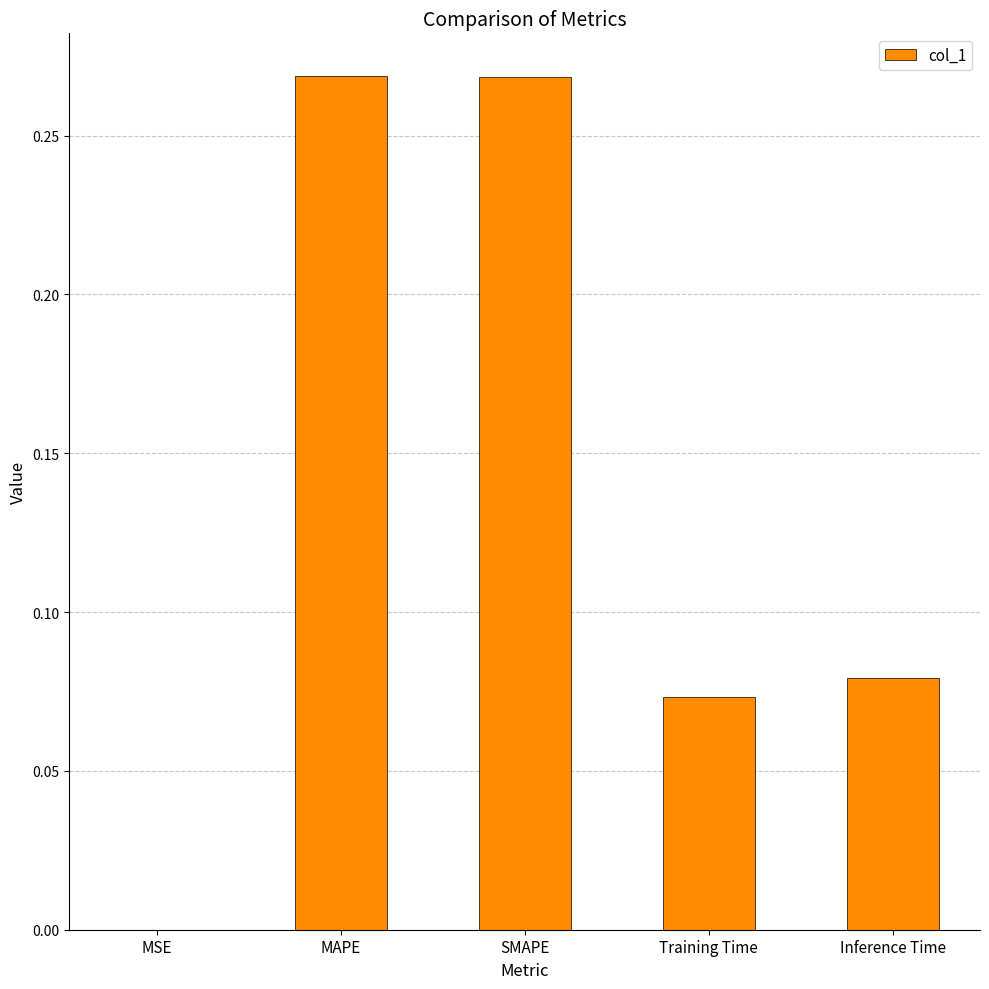

Which has a higher value, SMAPE or MSE?

SMAPE